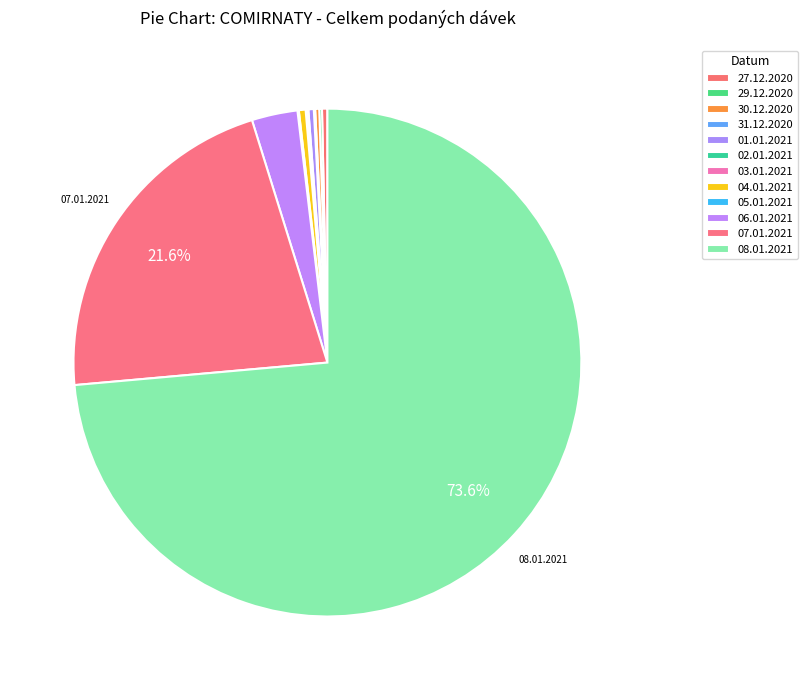

True or false: 27.12.2020 accounts for 12% of the total.

False